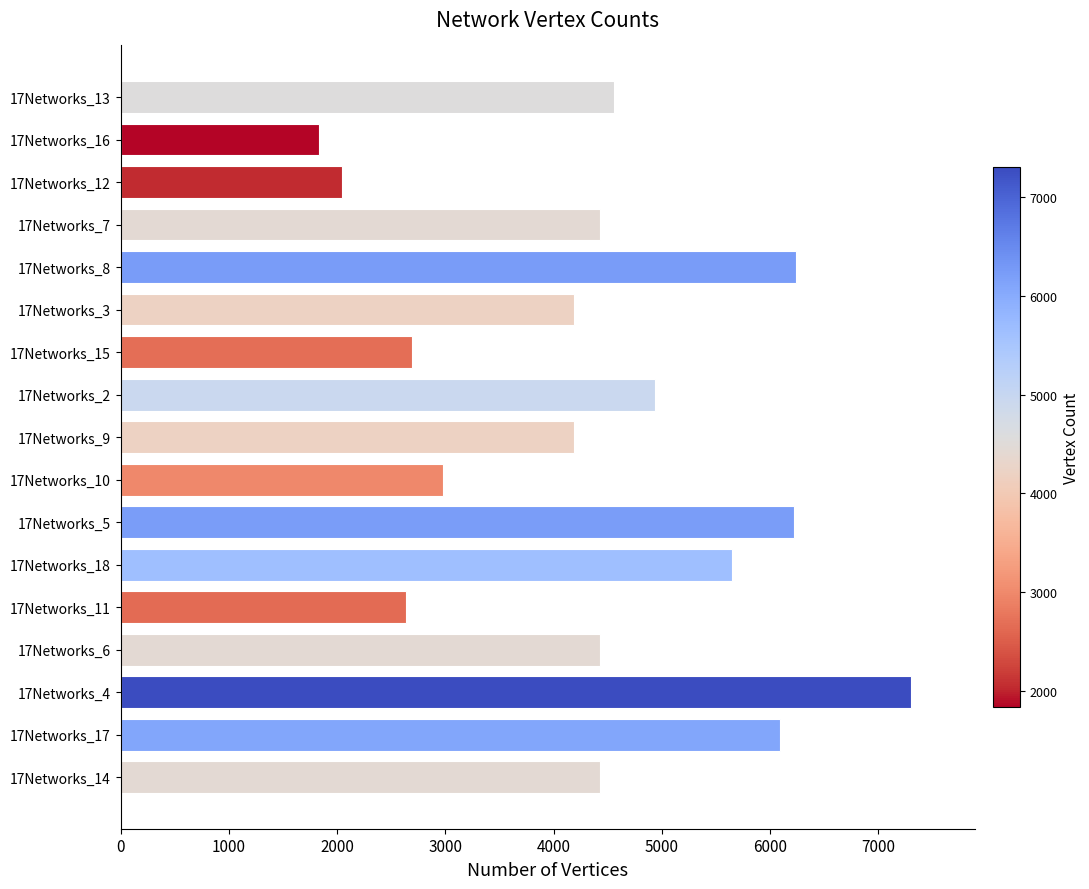

What is the difference between the maximum and minimum values?

5469